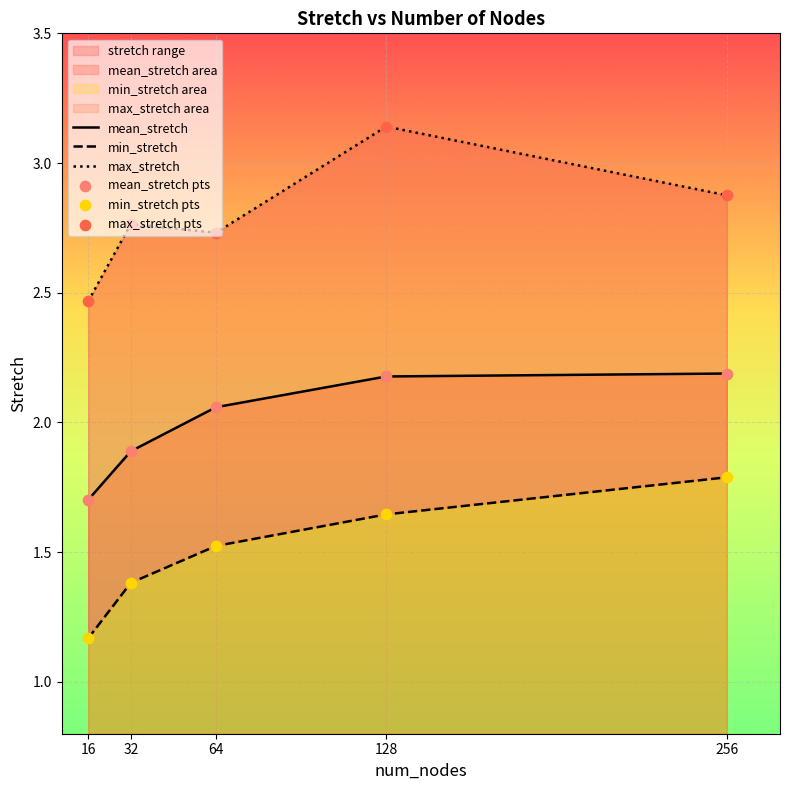

Which series has the largest Y range (max minus min)?

max_stretch